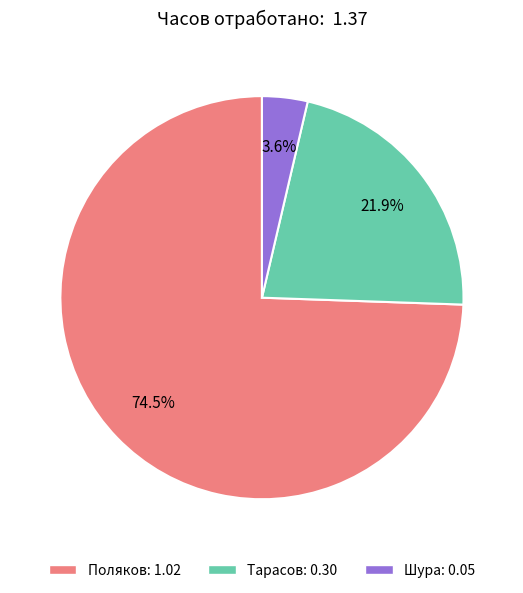

To the nearest percent, what percentage of the pie is Шура?

4%